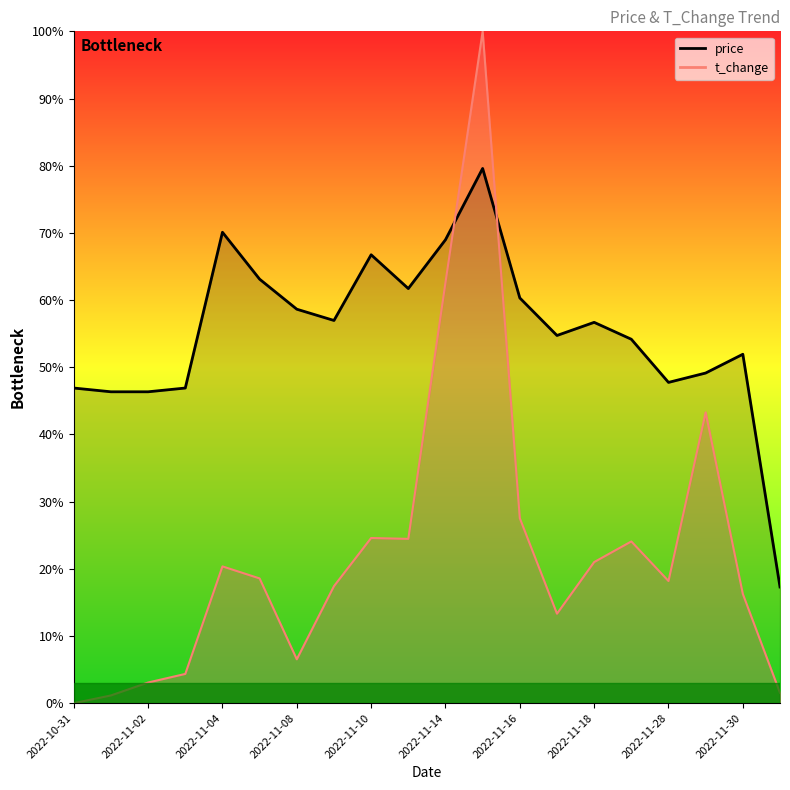

True or false: price_line and t_change_line cross at least once.

True